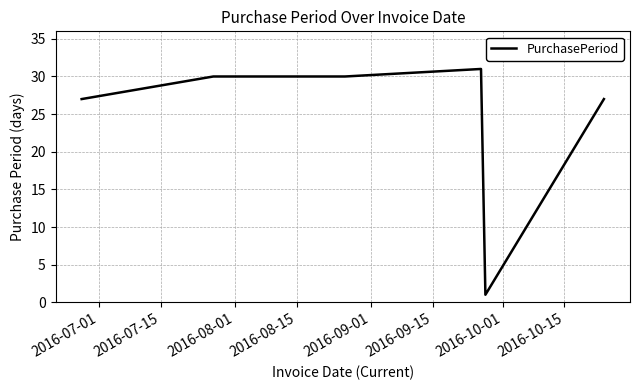

What is the sum of all values?

146